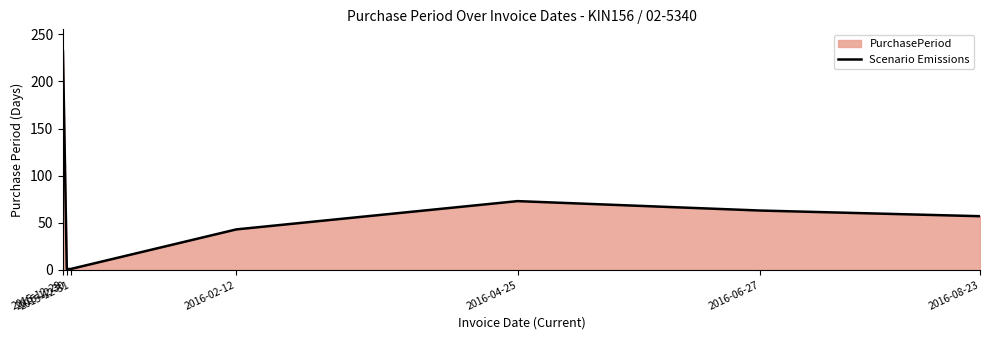

How many series are shown in this chart?

1